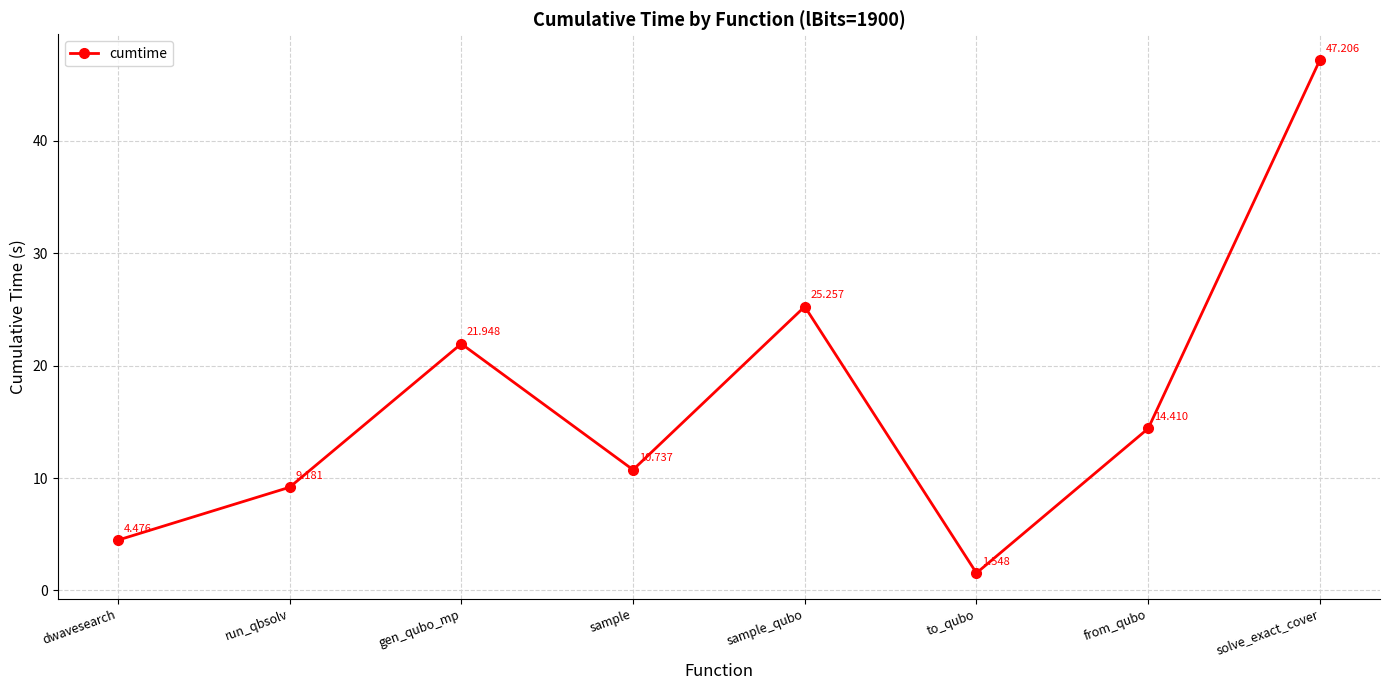

What is the ratio of the value at sample_qubo to the value at from_qubo?

1.8